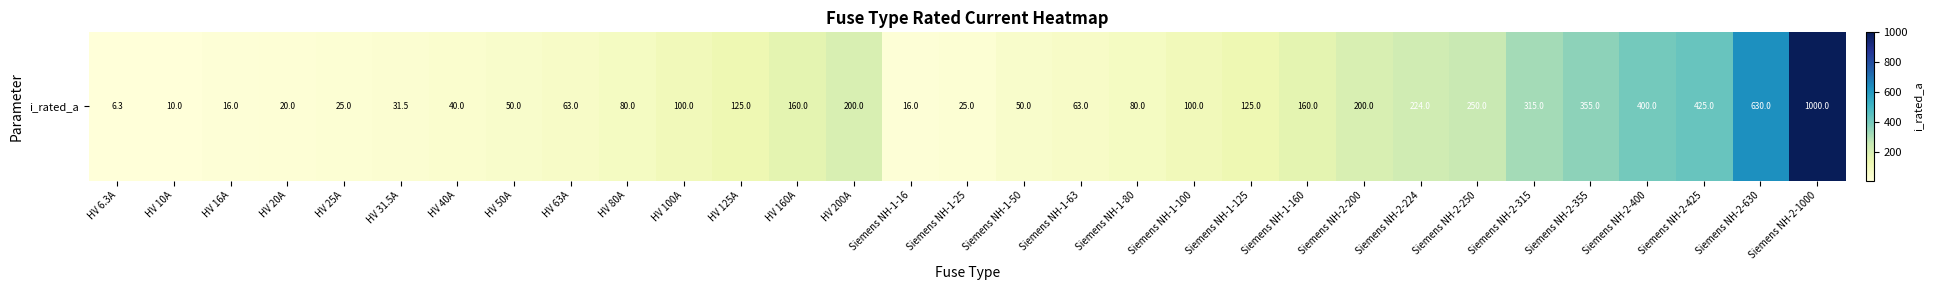

At which category does the chart reach its peak across all series?

Siemens NH-2-1000